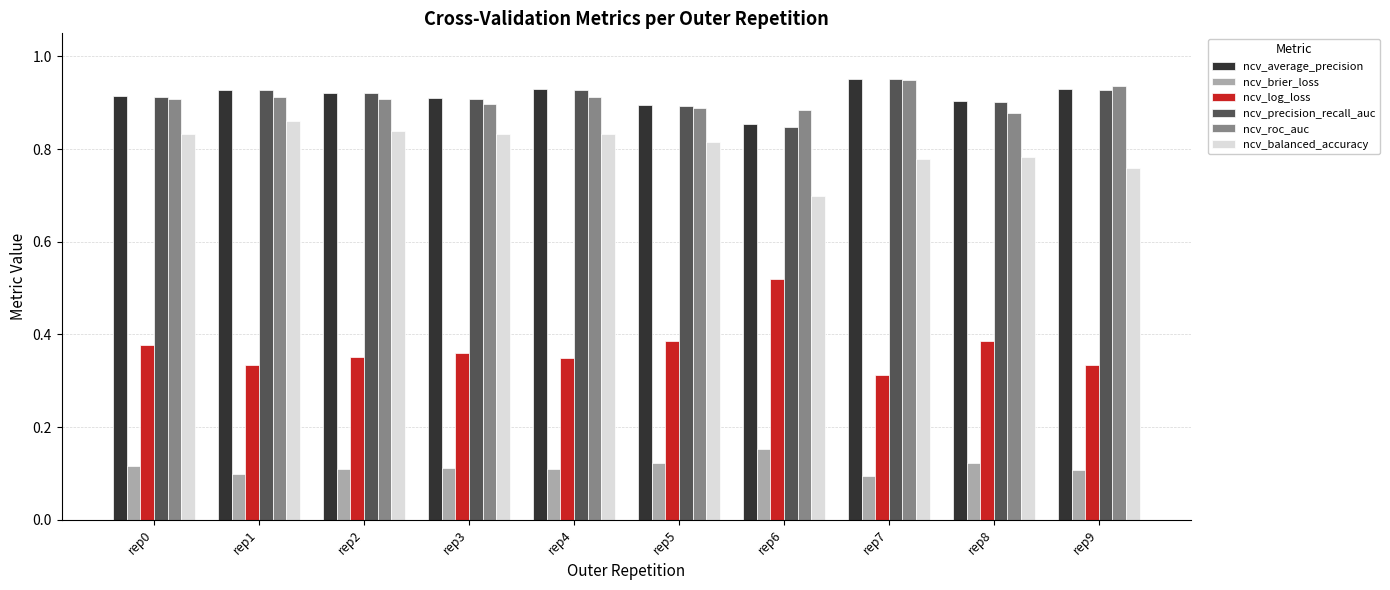

Which series has the widest spread of values?

ncv_log_loss